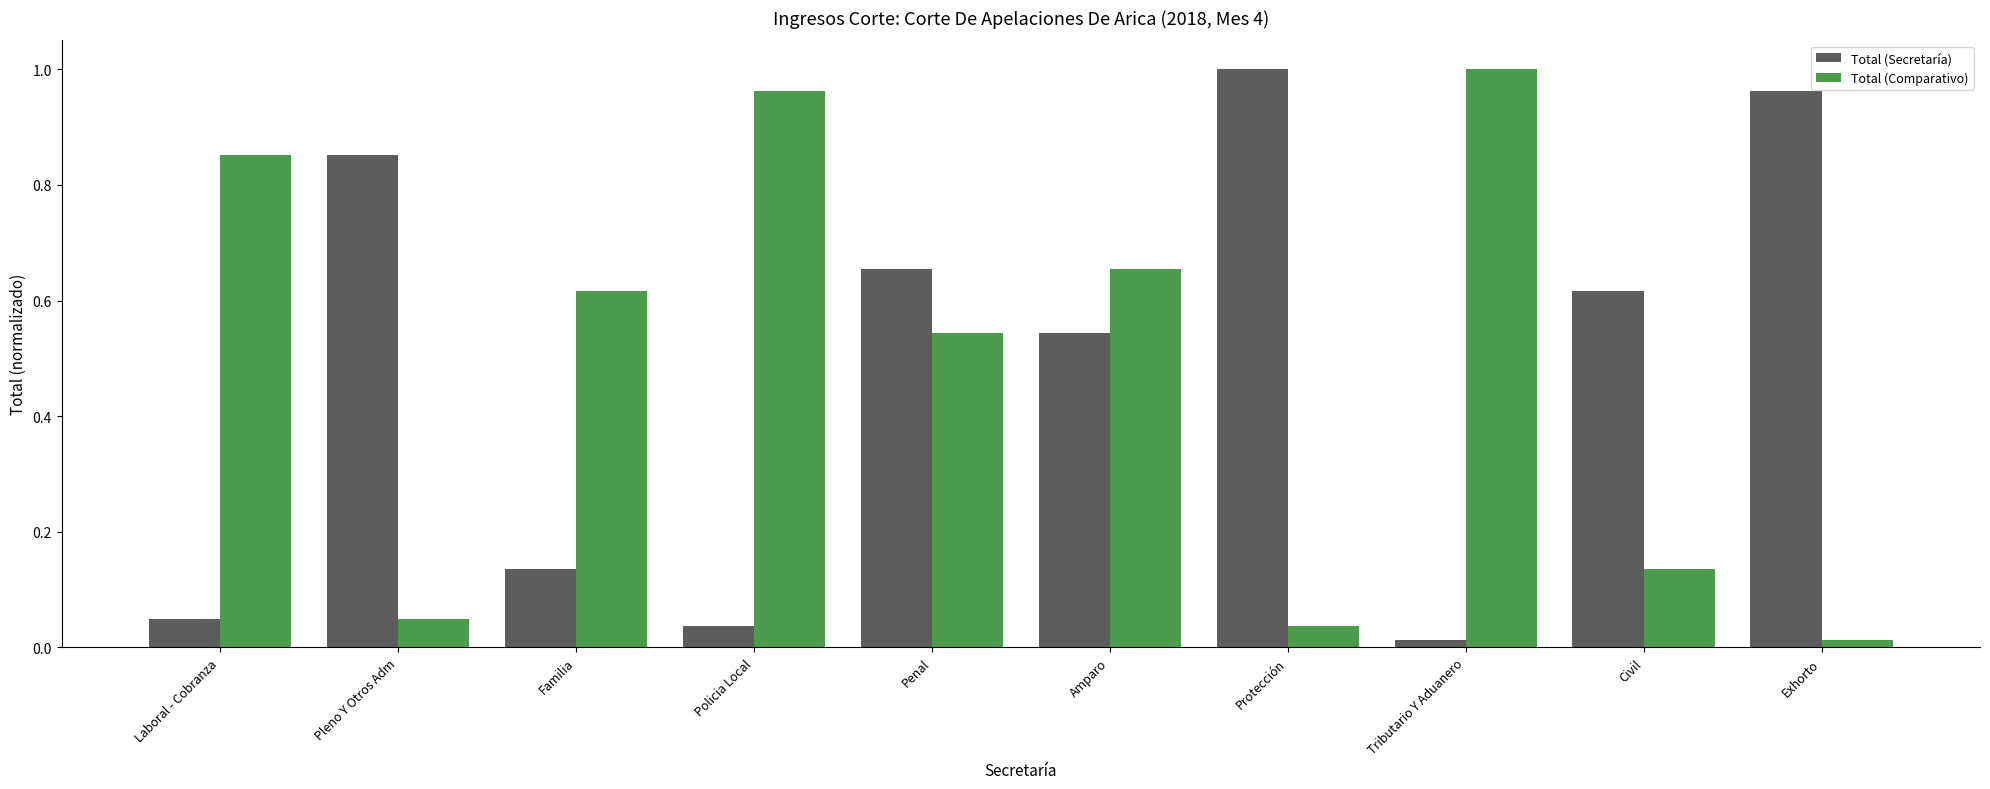

What is the sum of the Total (Secretaría) values at Familia and Protección?

1.1